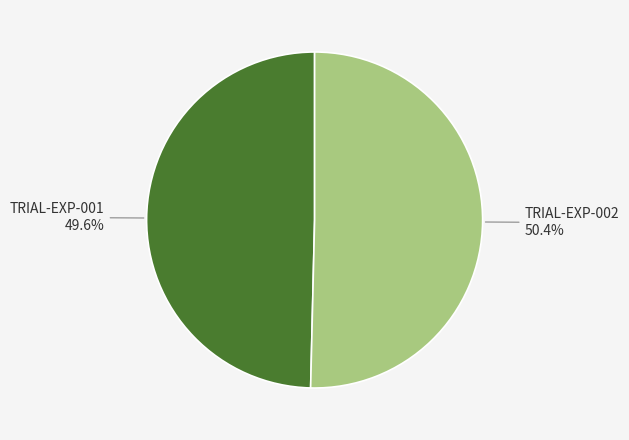

What is the total percentage of TRIAL-EXP-001 and TRIAL-EXP-002?

100.0%